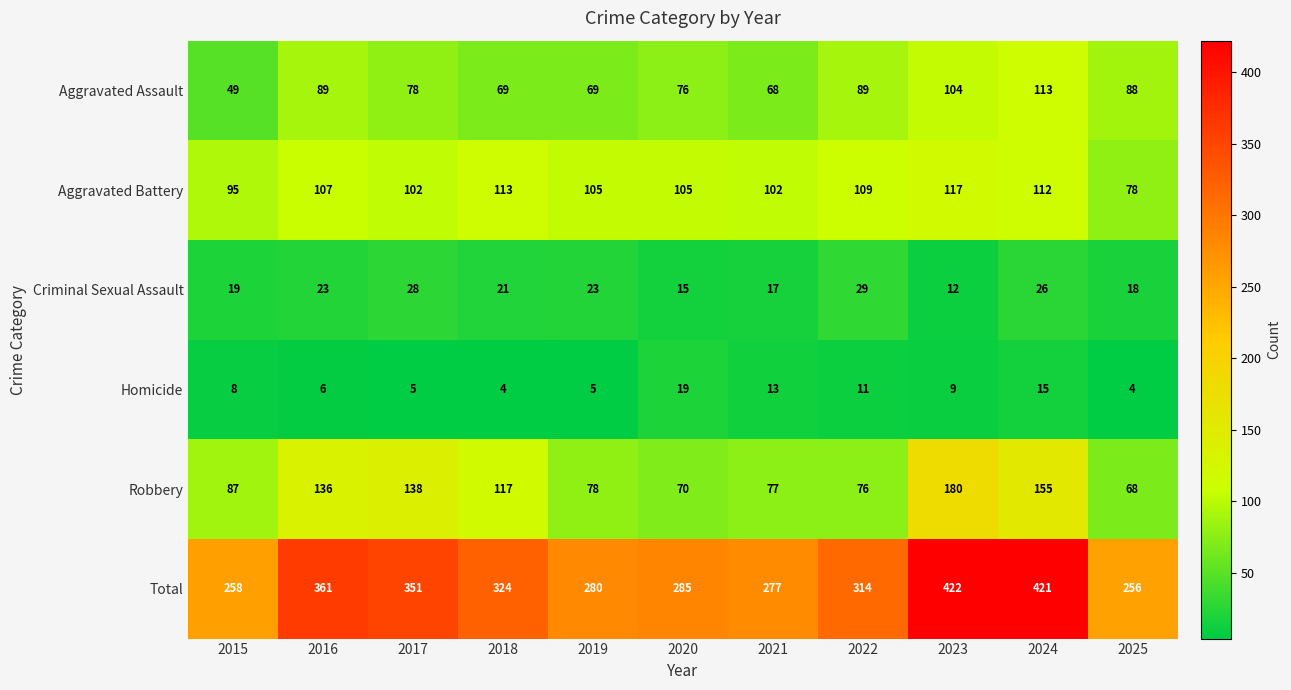

What is the maximum value shown in the chart?

422